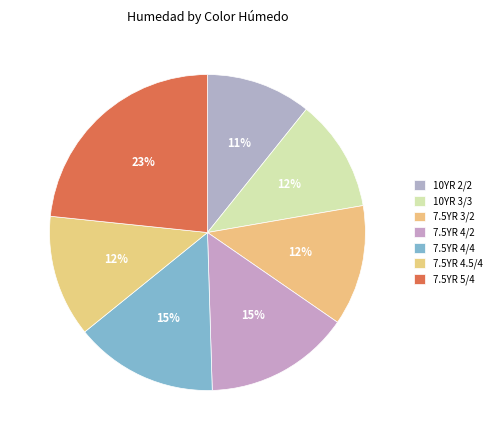

What is the ratio of the value at 7.5YR 3/2 to the value at 7.5YR 5/4?

0.5